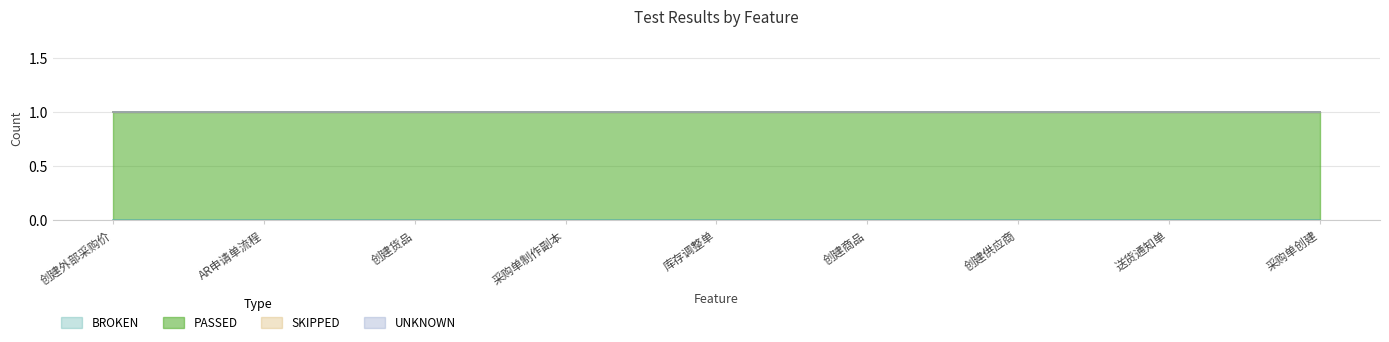

The BROKEN series shows 0 at 采购单制作副本. True or false?

True